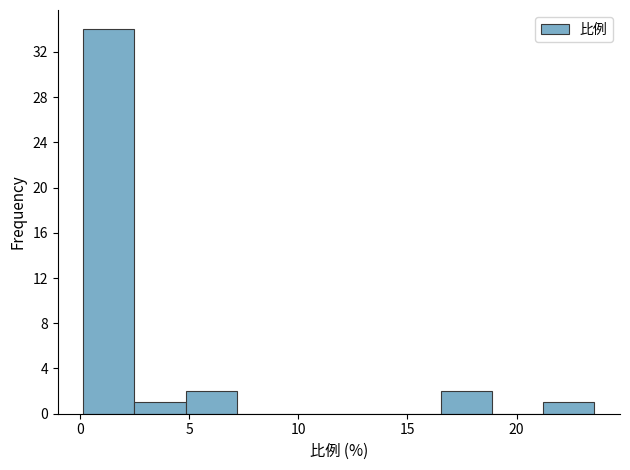

Reading left to right, list every bar in this chart as the range it spans on the x-axis followed by its height. Neither the bar edges nor the heights are printed on the chart, so give them approximately, as read against the axes.

0.0 to 2.5: 34
2.5 to 5.0: 1
5.0 to 7.0: 2
7.0 to 9.5: 0
9.5 to 12.0: 0
12.0 to 14.0: 0
14.0 to 16.5: 0
16.5 to 19.0: 2
19.0 to 21.0: 0
21.0 to 23.5: 1